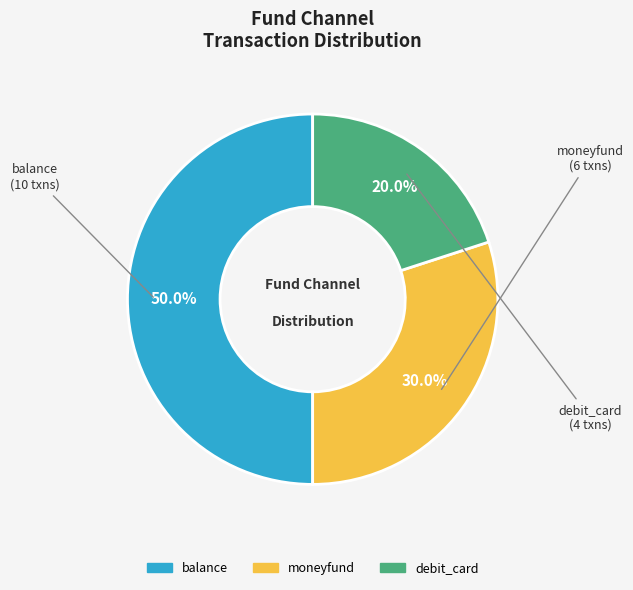

Which has a higher value, moneyfund or debit_card?

moneyfund